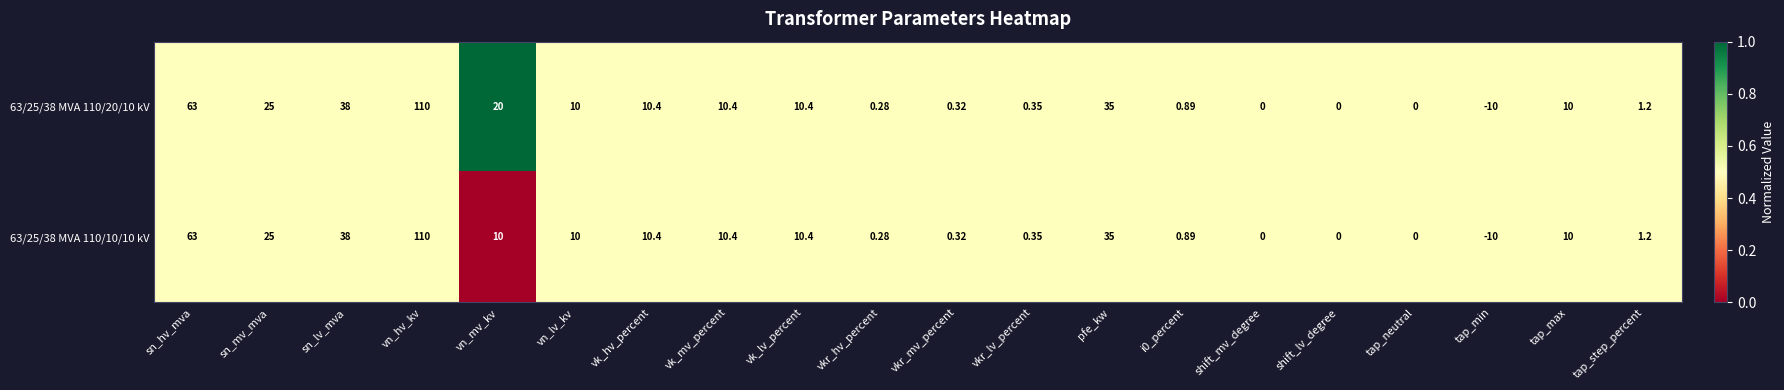

At which category does the chart reach its minimum across all series?

tap_min